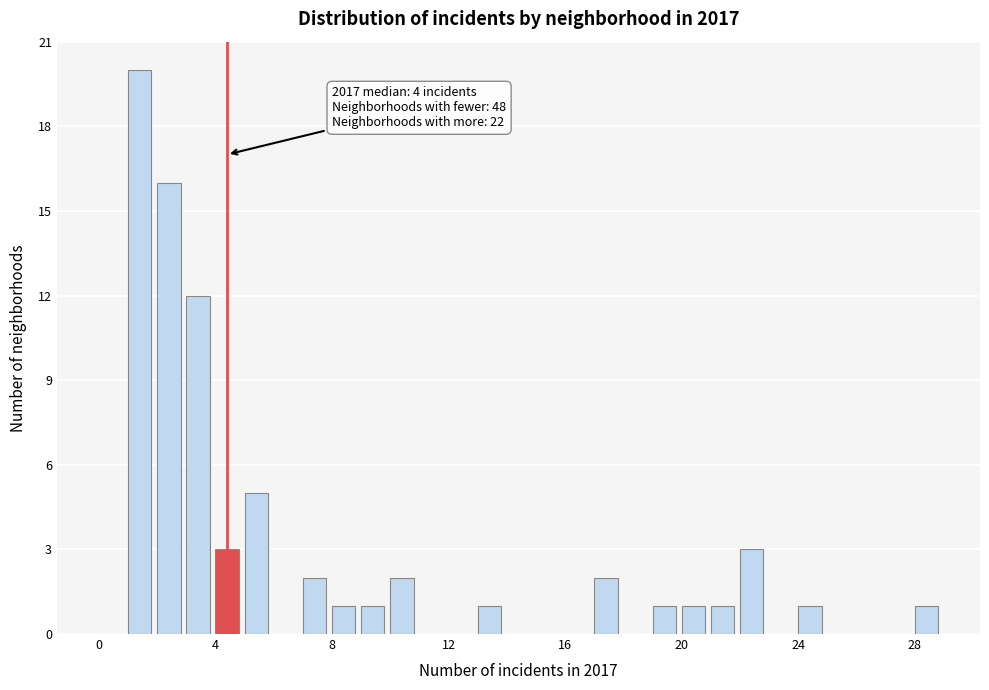

Around what value on the x-axis is the tallest bar? Give the approximate position of its centre, as read against the axis.

1.5